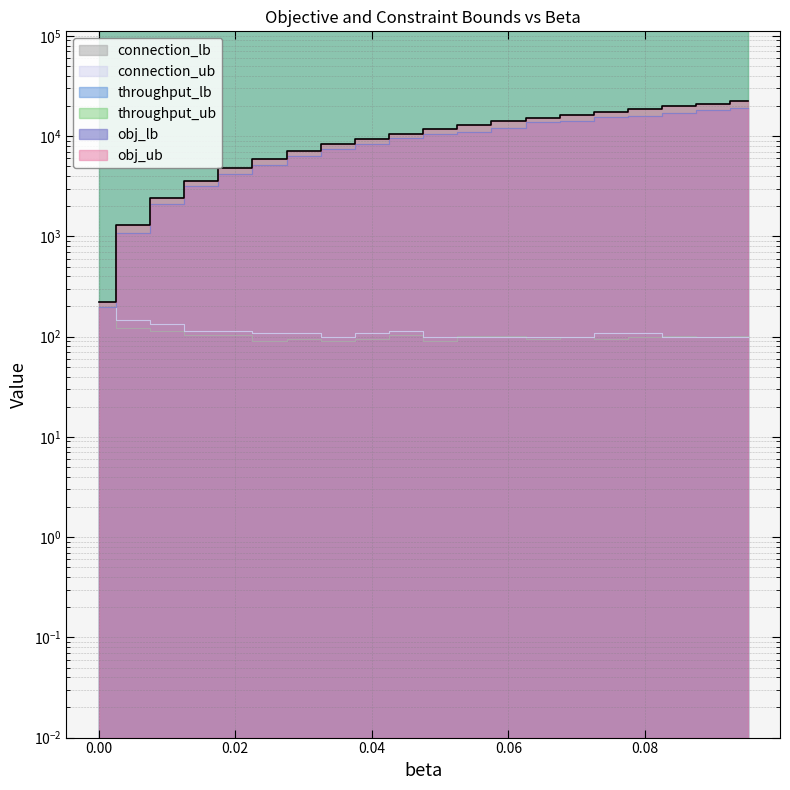

How many values in the throughput_ub series are below 232750?

7